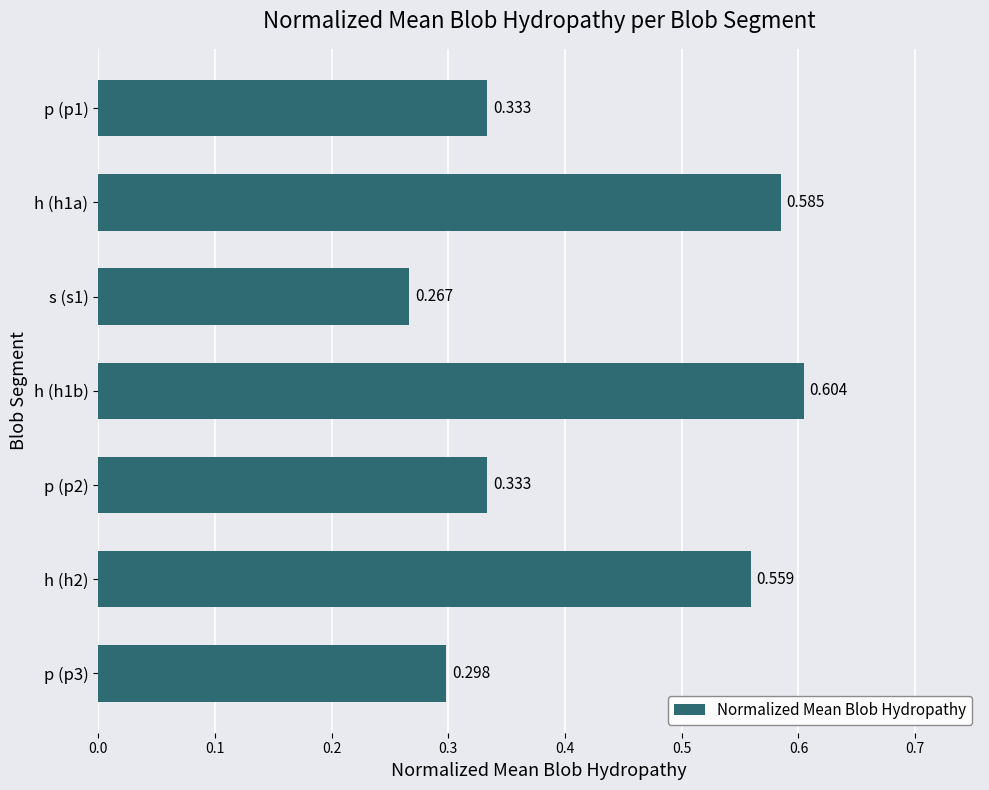

Does the chart contain any negative values?

No